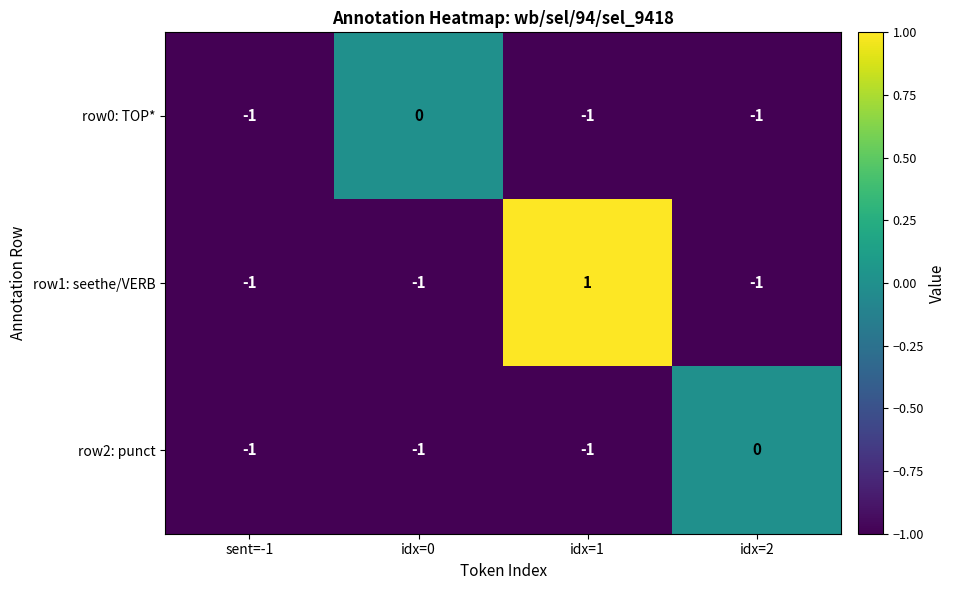

Which series has the widest spread of values?

row1: seethe/VERB